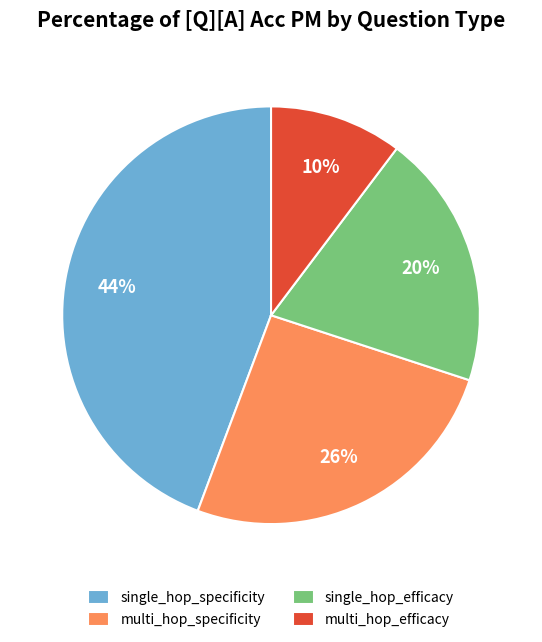

Which has a higher value, single_hop_efficacy or multi_hop_efficacy?

single_hop_efficacy